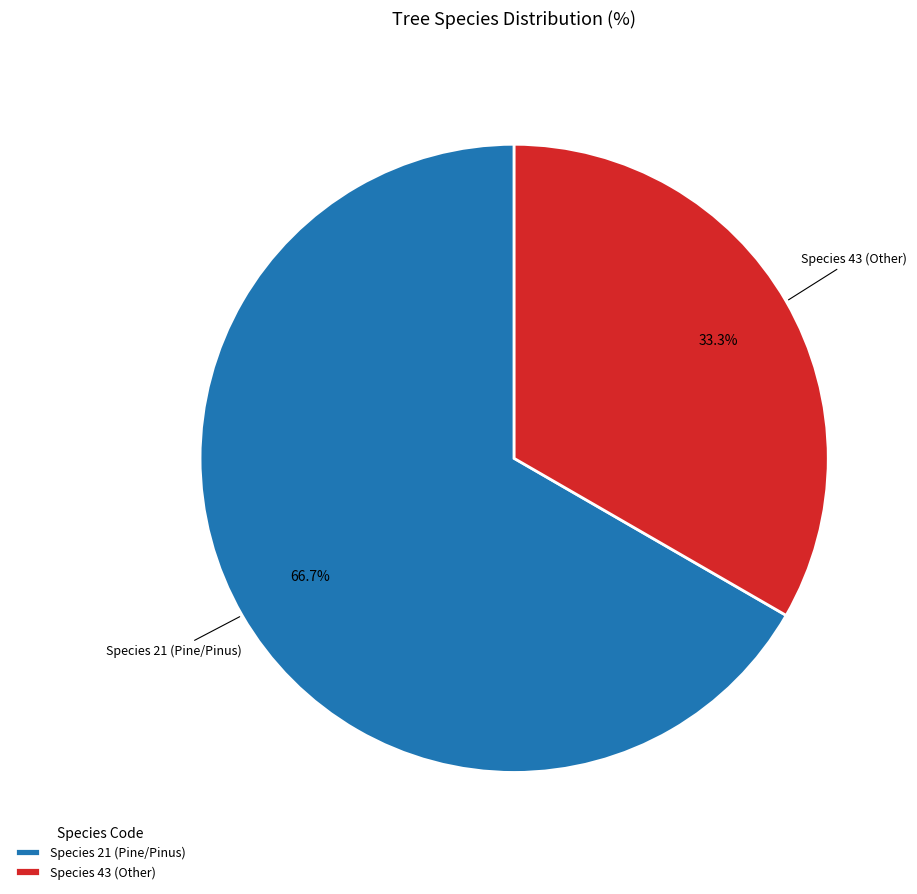

What is the majority slice?

Species 21 (Pine/Pinus)